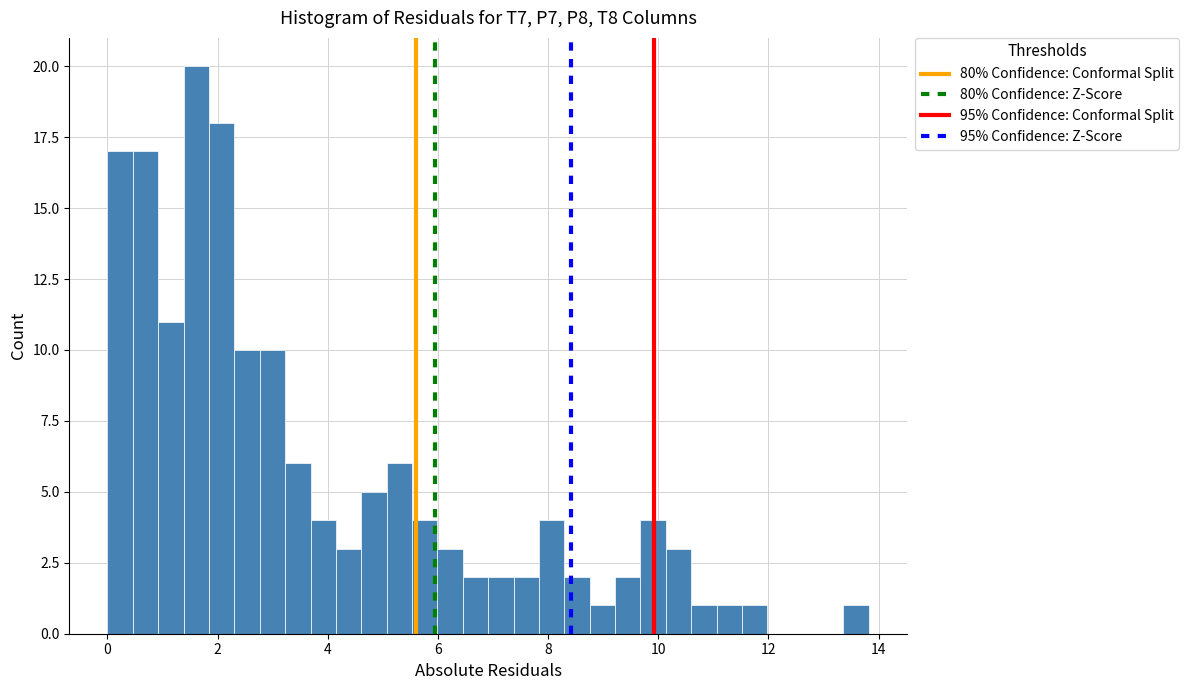

Around what value on the x-axis is the tallest bar? Give the approximate position of its centre, as read against the axis.

1.6